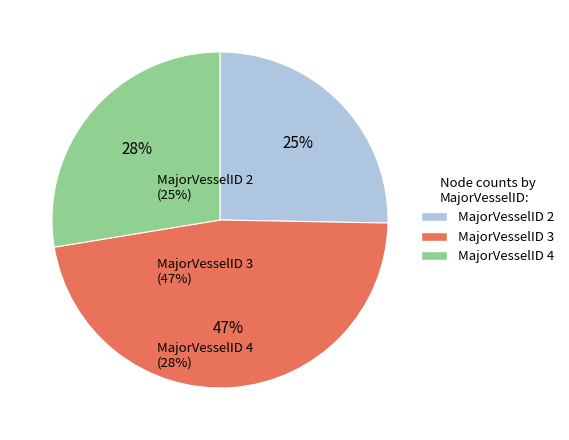

The MajorVesselID 3 slice represents 47% of the pie. True or false?

True